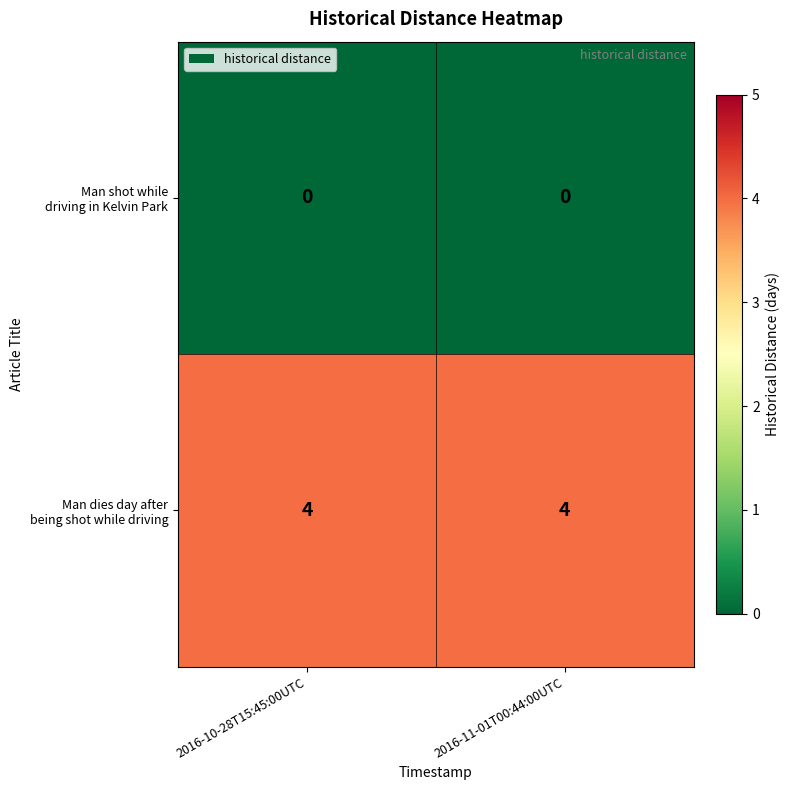

What is the difference between the highest and lowest values at 2016-10-28T15:45:00UTC?

4